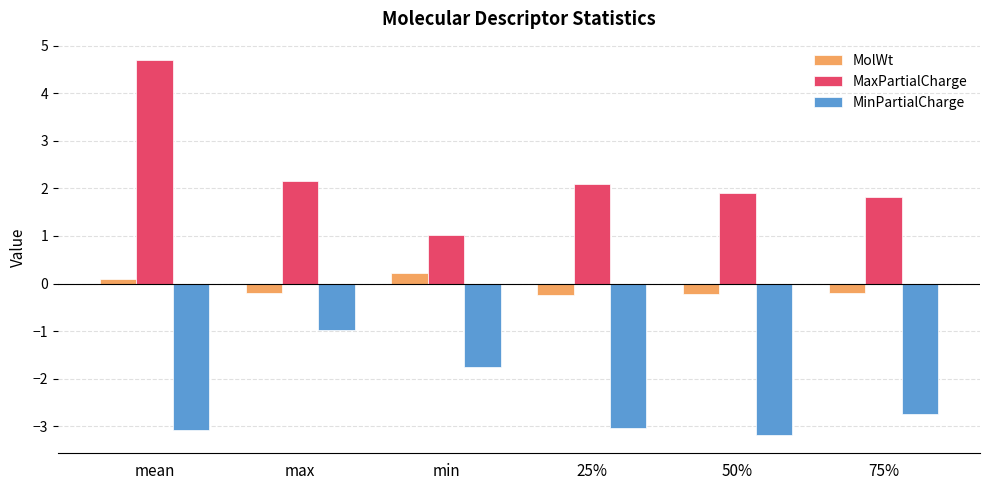

What is the label of the 1st bar from the left?

mean